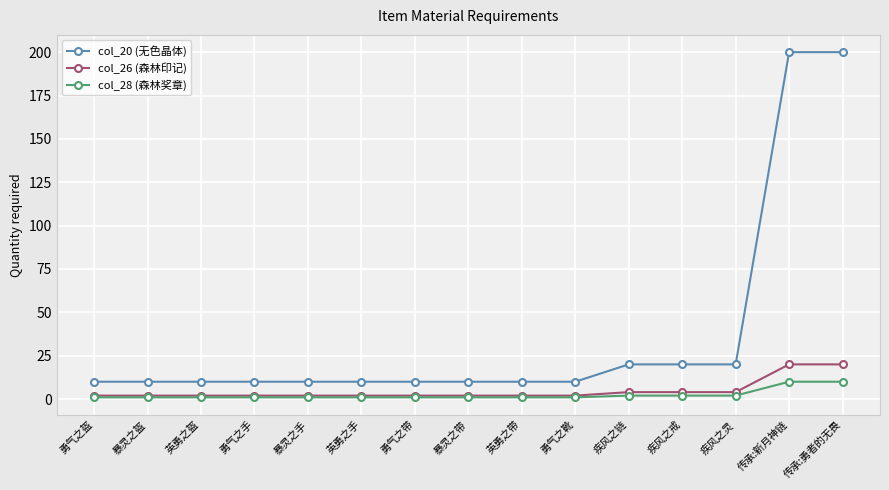

Reading left to right, list all the values displayed in this chart.

col_20 (无色晶体): 勇气之盔=10	暴灵之盔=10	英勇之盔=10	勇气之手=10	暴灵之手=10	英勇之手=10	勇气之带=10	暴灵之带=10	英勇之带=10	勇气之靴=10	疾风之链=20	疾风之戒=20	疾风之灵=20	传承:新月神链=200	传承:勇者的无畏=200
col_26 (森林印记): 勇气之盔=2	暴灵之盔=2	英勇之盔=2	勇气之手=2	暴灵之手=2	英勇之手=2	勇气之带=2	暴灵之带=2	英勇之带=2	勇气之靴=2	疾风之链=4	疾风之戒=4	疾风之灵=4	传承:新月神链=20	传承:勇者的无畏=20
col_28 (森林奖章): 勇气之盔=1	暴灵之盔=1	英勇之盔=1	勇气之手=1	暴灵之手=1	英勇之手=1	勇气之带=1	暴灵之带=1	英勇之带=1	勇气之靴=1	疾风之链=2	疾风之戒=2	疾风之灵=2	传承:新月神链=10	传承:勇者的无畏=10